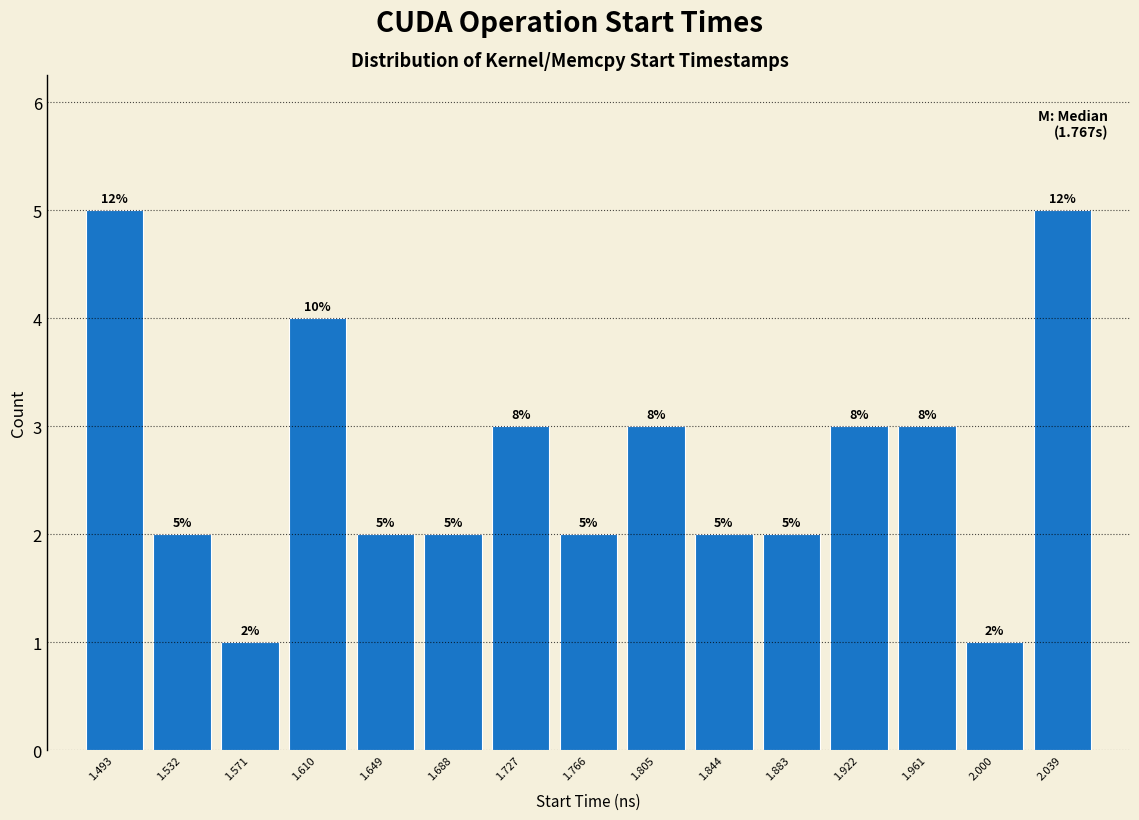

Reading left to right, what are all the values shown in this chart?

1.493=5	1.532=2	1.571=1	1.610=4	1.649=2	1.688=2	1.727=3	1.766=2	1.805=3	1.844=2	1.883=2	1.922=3	1.961=3	2.000=1	2.039=5